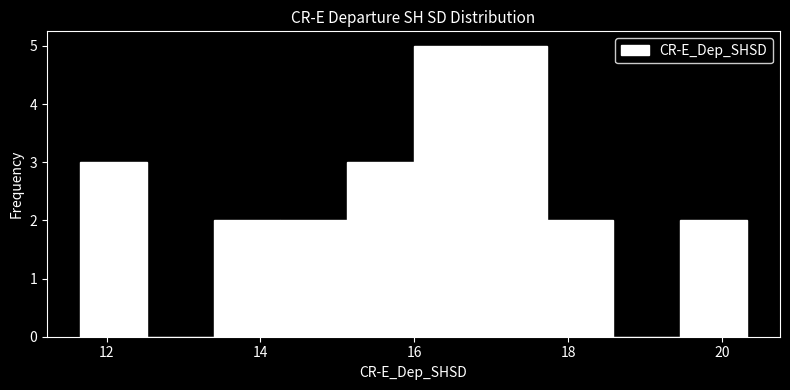

Reading left to right, list every bar in this chart as the range it spans on the x-axis followed by its height. Neither the bar edges nor the heights are printed on the chart, so give them approximately, as read against the axes.

11.6 to 12.6: 3
12.6 to 13.4: 0
13.4 to 14.2: 2
14.2 to 15.2: 2
15.2 to 16.0: 3
16.0 to 16.8: 5
16.8 to 17.8: 5
17.8 to 18.6: 2
18.6 to 19.4: 0
19.4 to 20.4: 2